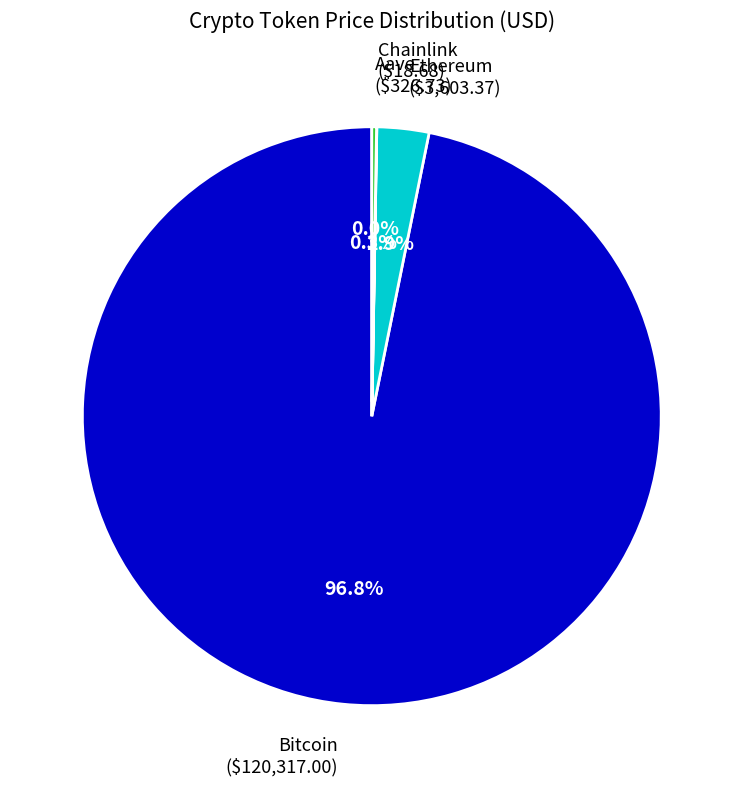

What percentage is NOT represented by Bitcoin ($120,317.00)?

3.2%